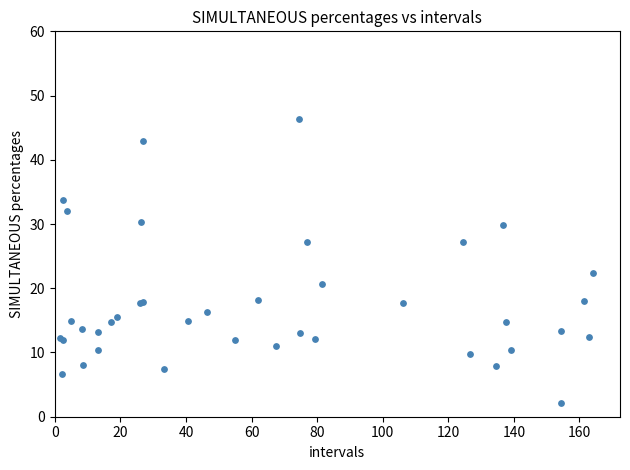

What Y value in the scatter plot is closest to 24?

22.3